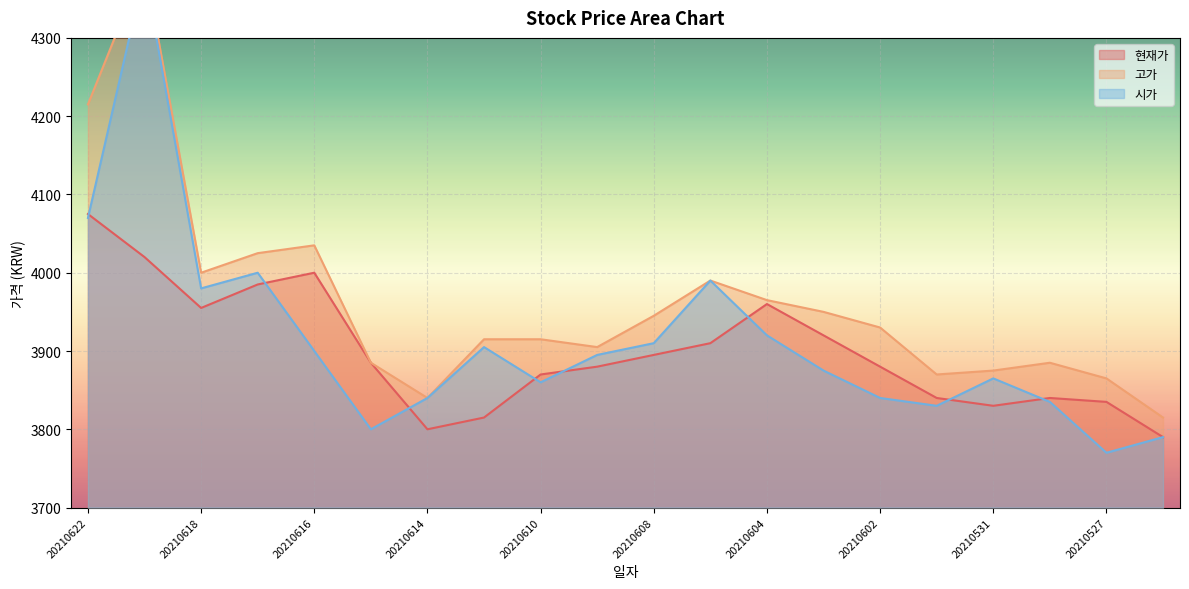

What is the smallest value displayed?

3770